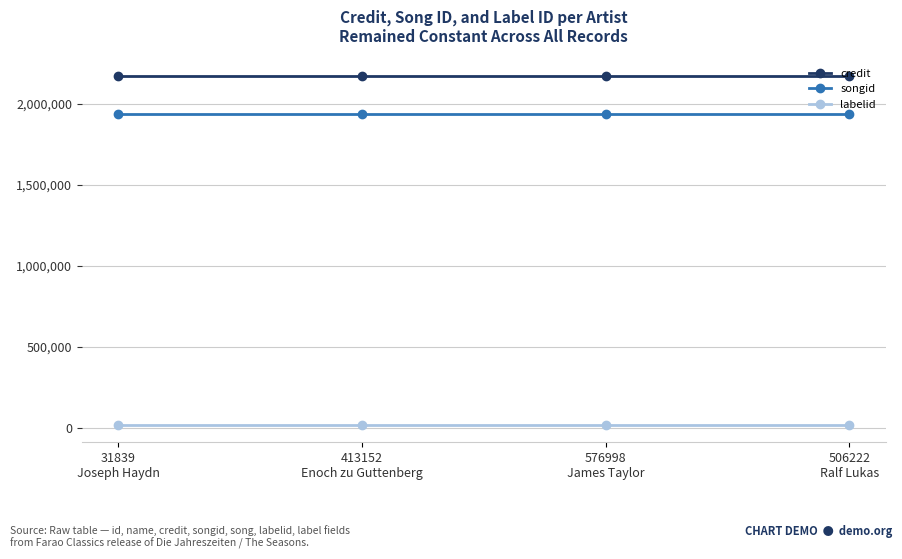

True or false: credit has a value of 2916095 at 31839
Joseph Haydn.

False